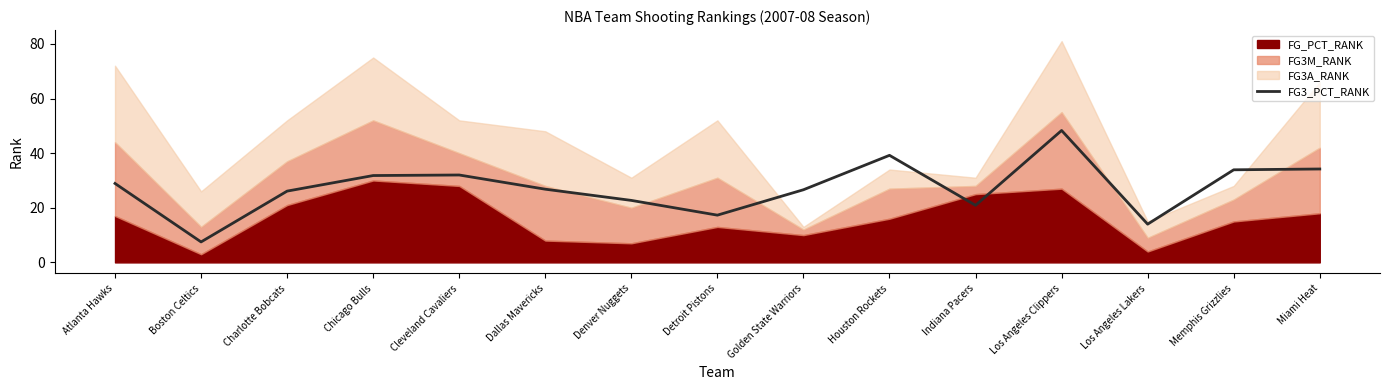

Where is the first local maximum?

Cleveland Cavaliers